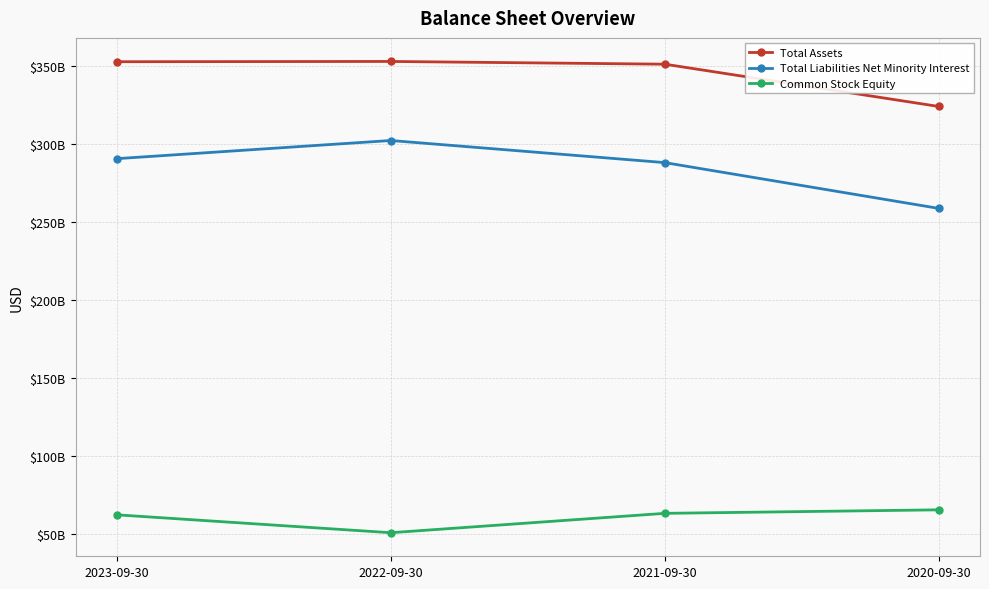

What are all the series names shown in the legend?

Total Assets, Total Liabilities Net Minority Interest, Common Stock Equity